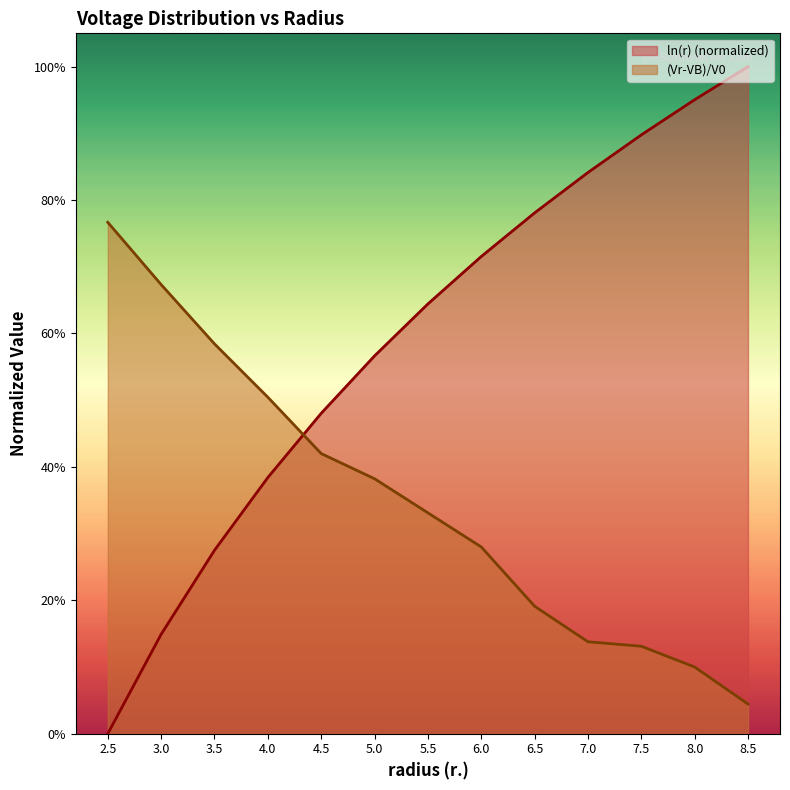

Rank the categories by ln(r) value from highest to lowest.

8.5, 8.0, 7.5, 7.0, 6.5, 6.0, 5.5, 5.0, 4.5, 4.0, 3.5, 3.0, 2.5